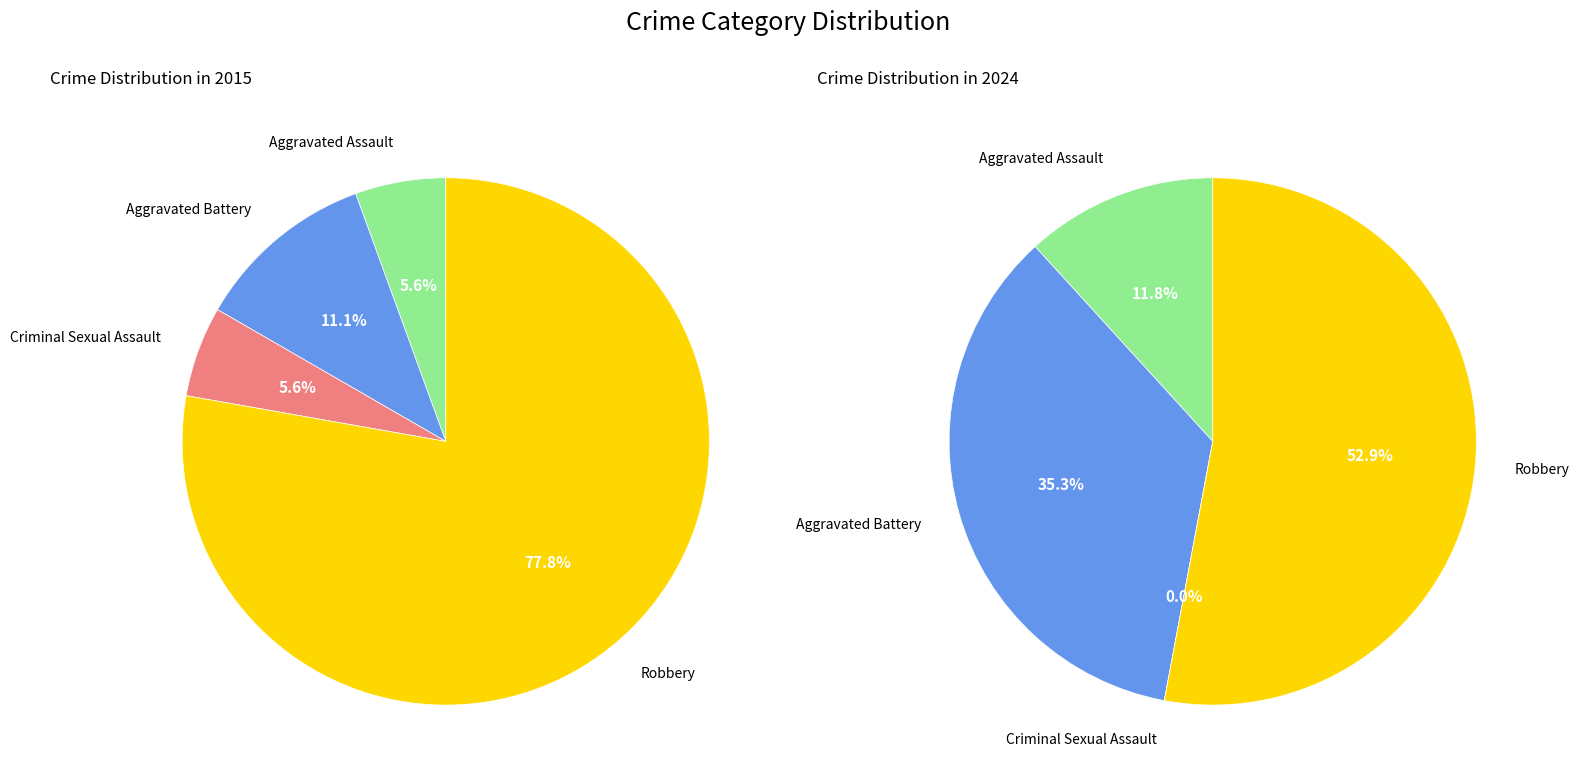

True or false: values_2024 accounts for 35% of the total.

True